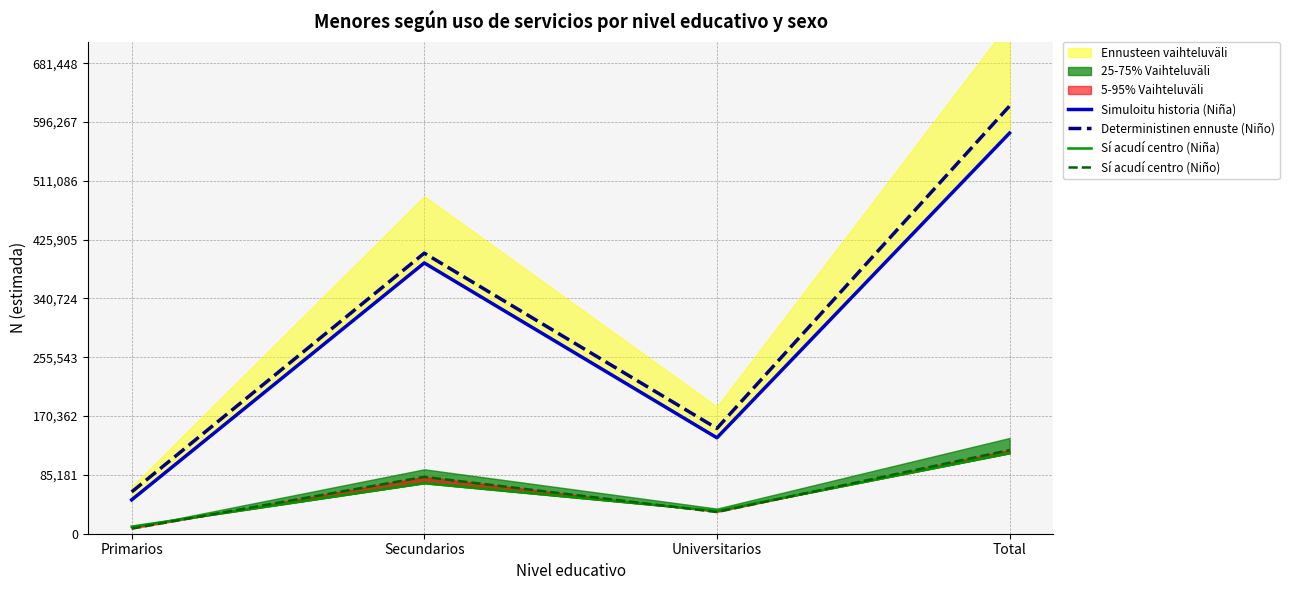

At how many categories does at least one series exceed 516411?

1